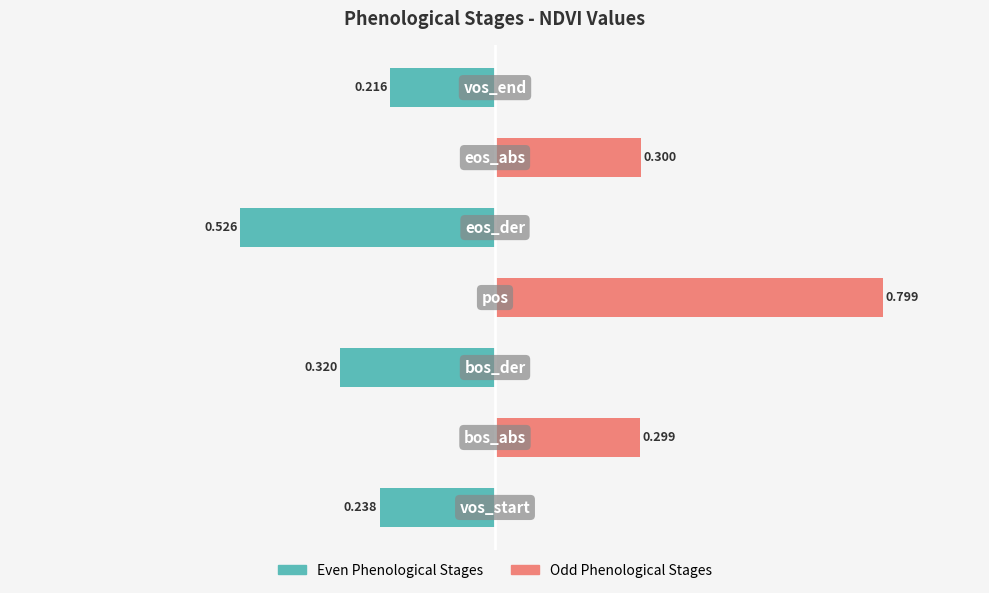

At how many categories does at least one series exceed 0?

3